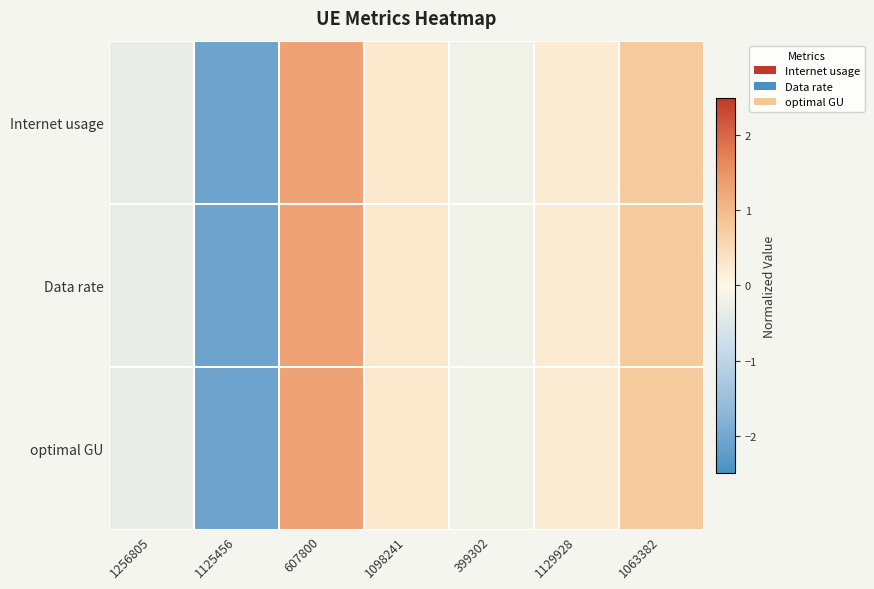

Reading left to right, list all the values displayed in this chart.

Internet usage: 1256805=-0.3	1125456=-2.1	607800=1.3	1098241=0.3	399302=-0.2	1129928=0.2	1063382=0.8
Data rate: 1256805=-0.3	1125456=-2.1	607800=1.3	1098241=0.3	399302=-0.2	1129928=0.2	1063382=0.8
optimal GU: 1256805=-0.3	1125456=-2.1	607800=1.3	1098241=0.3	399302=-0.2	1129928=0.2	1063382=0.8